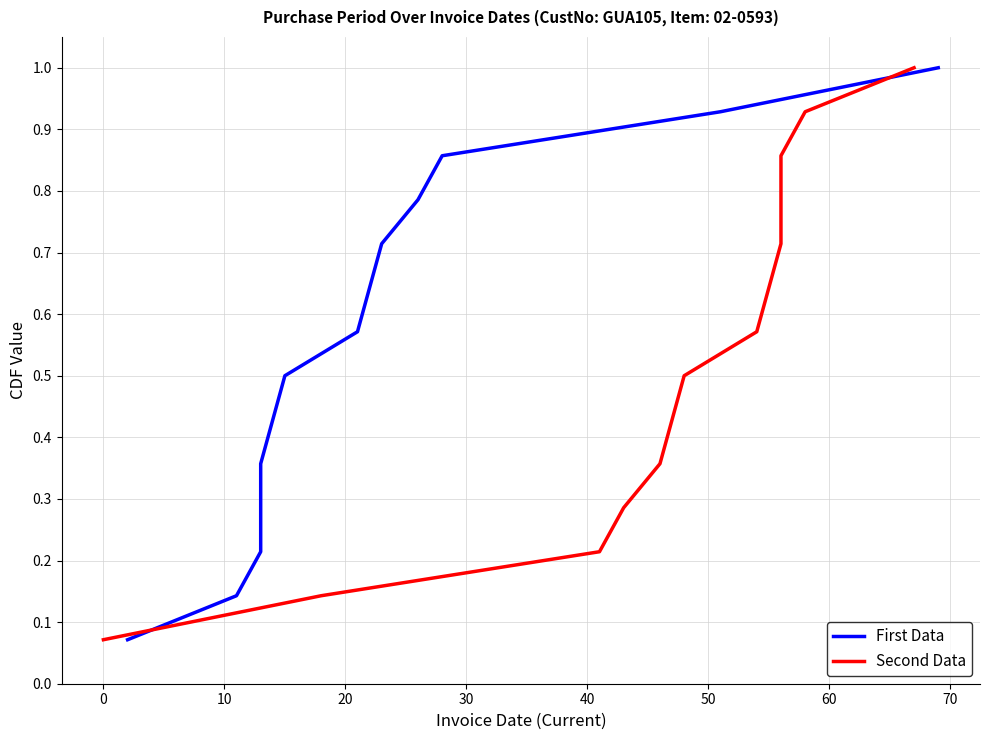

Reading right to left, what are all the values shown in this chart?

PurchasePeriod CDF: 1.0	0.9	0.9	0.8	0.7	0.6	0.6	0.5	0.4	0.4	0.3	0.2	0.1	0.1
Inverted Period CDF: 1.0	0.9	0.9	0.8	0.7	0.6	0.6	0.5	0.4	0.4	0.3	0.2	0.1	0.1